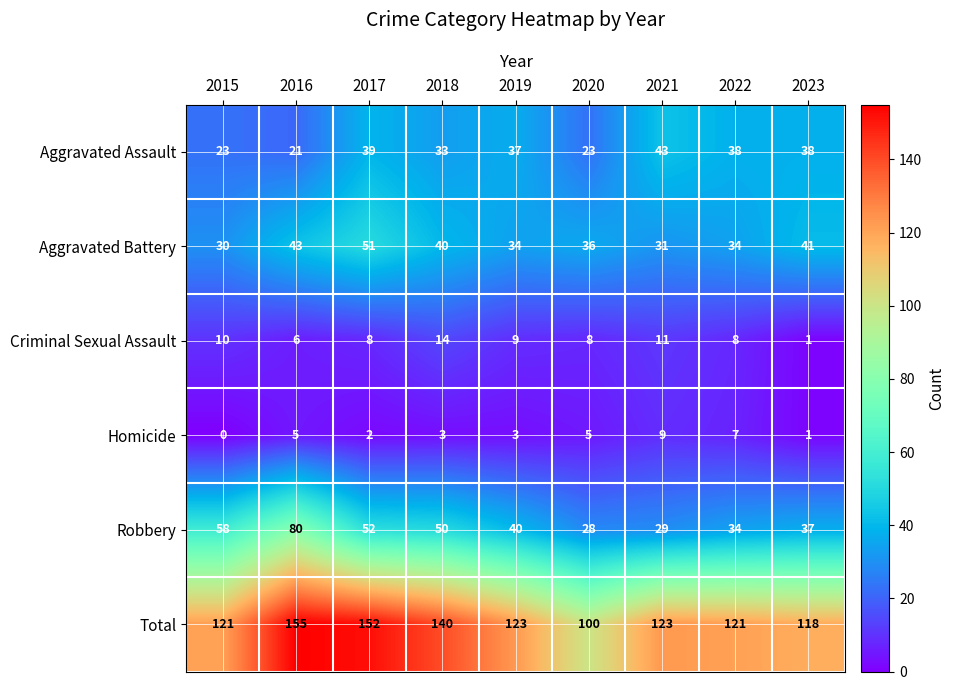

True or false: Total has a value of 155 at 2016.

True